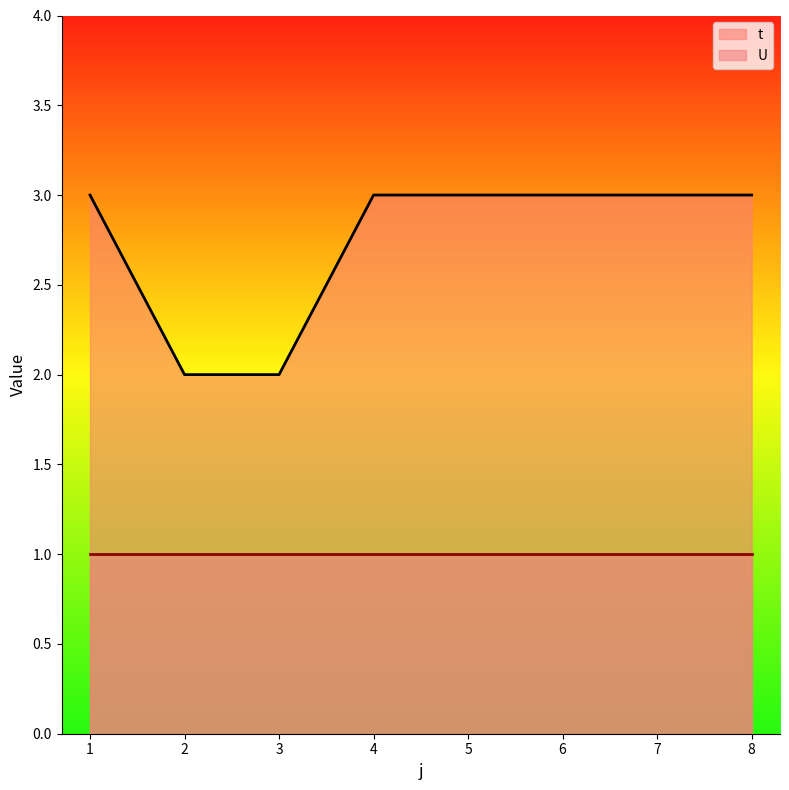

What is the highest value of the t series?

3